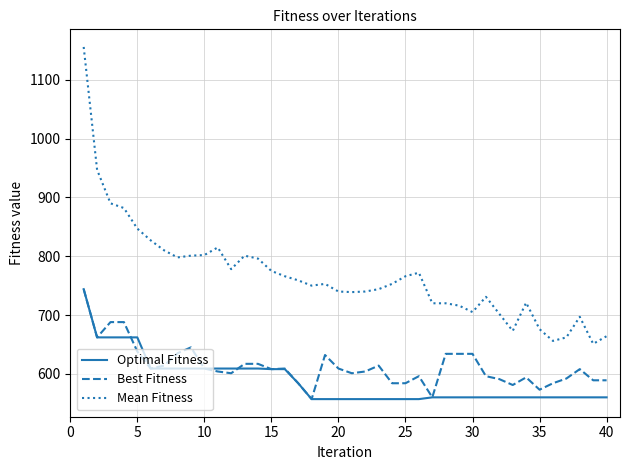

Which series has the widest spread of values?

Mean Fitness